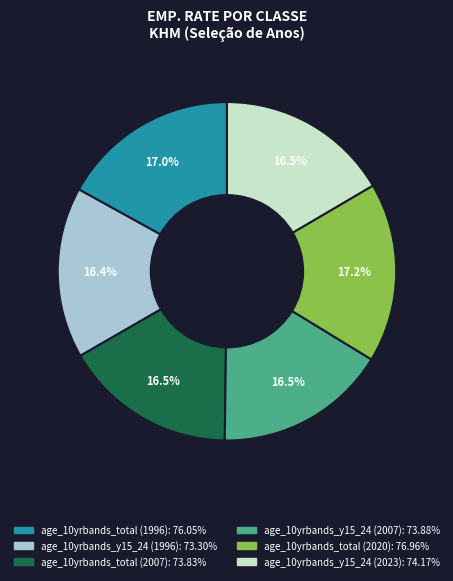

To the nearest percent, what portion does age_10yrbands_total (2020) represent?

17%